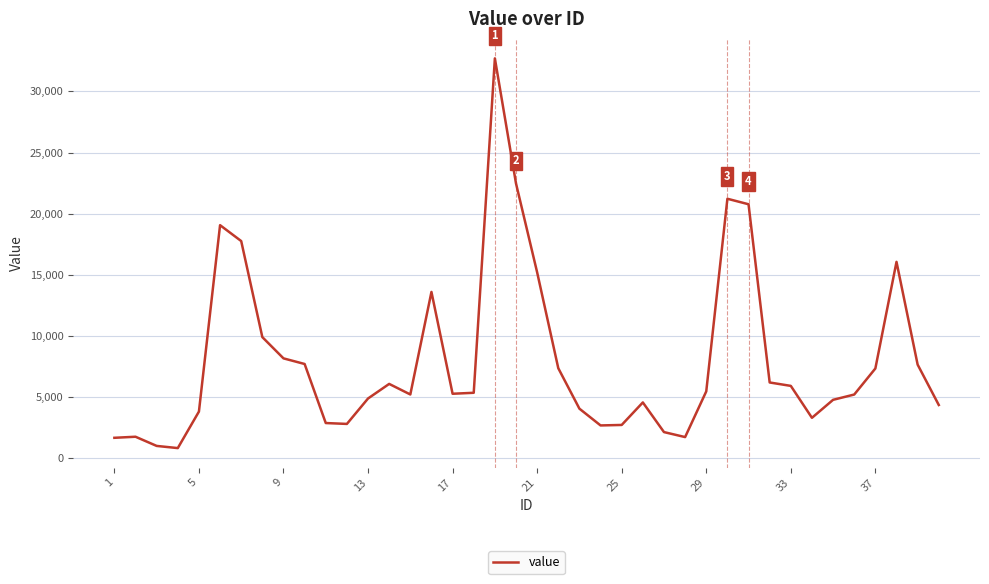

What is the sum of all values?

321684